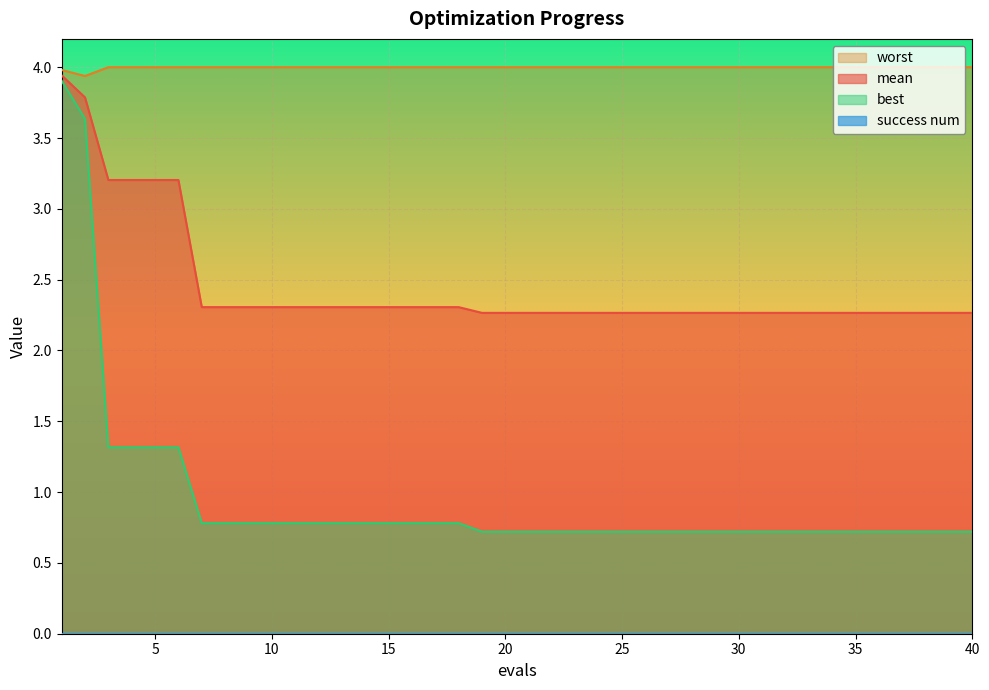

What is the smallest value displayed?

0.0